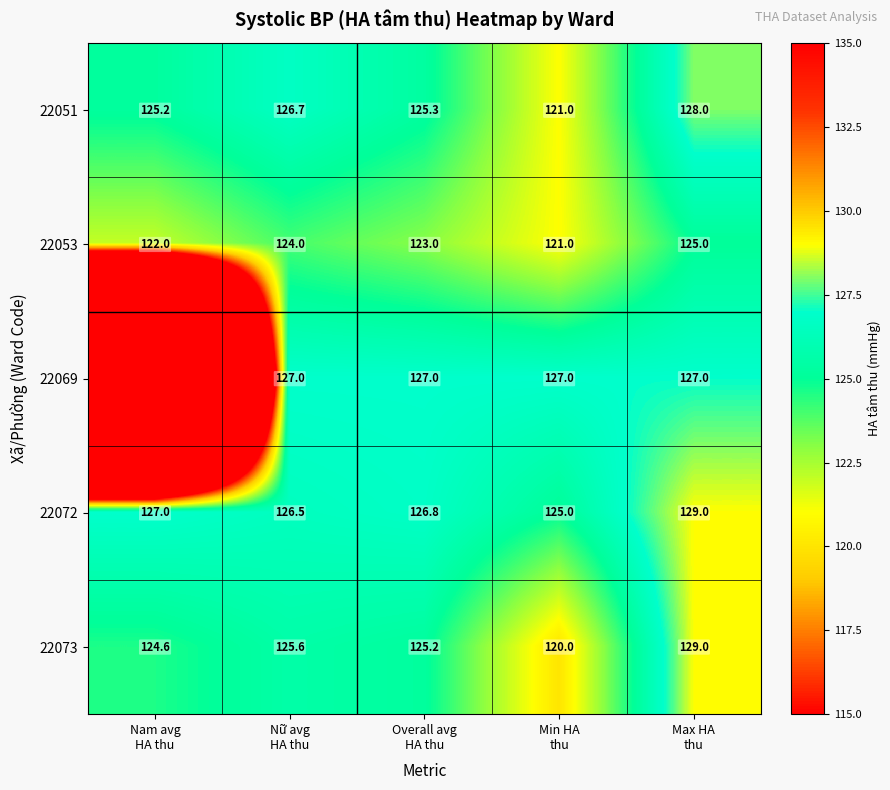

How many data points in 22072 are less than 126?

1